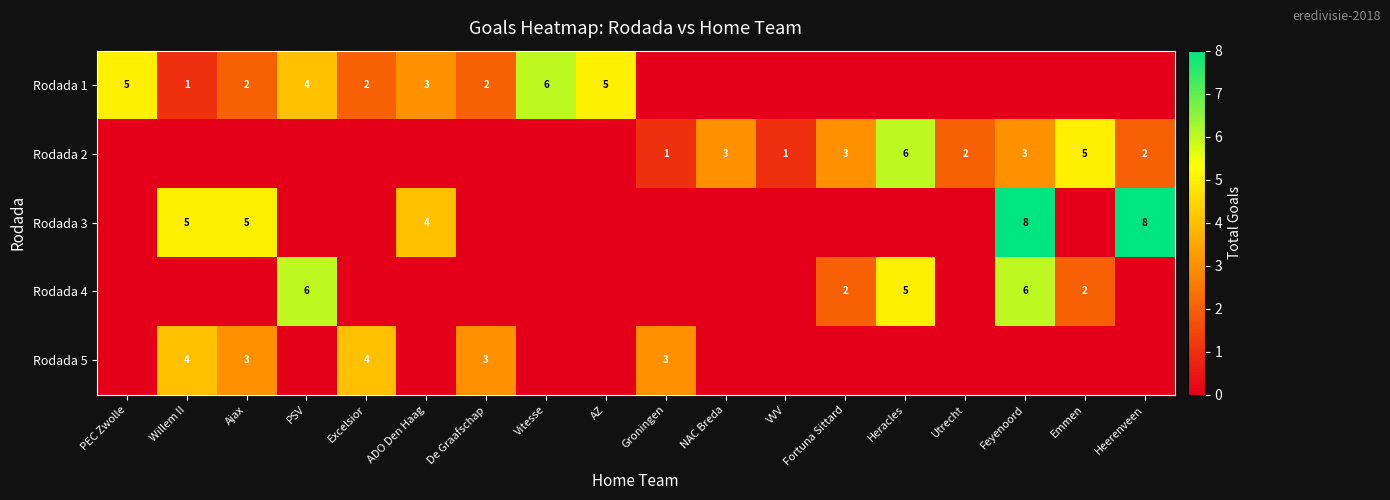

What is the difference between the highest and lowest values at Ajax?

5